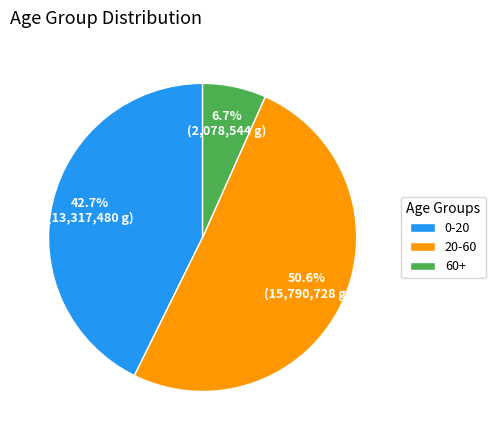

Which category has the smallest portion of the pie?

60+